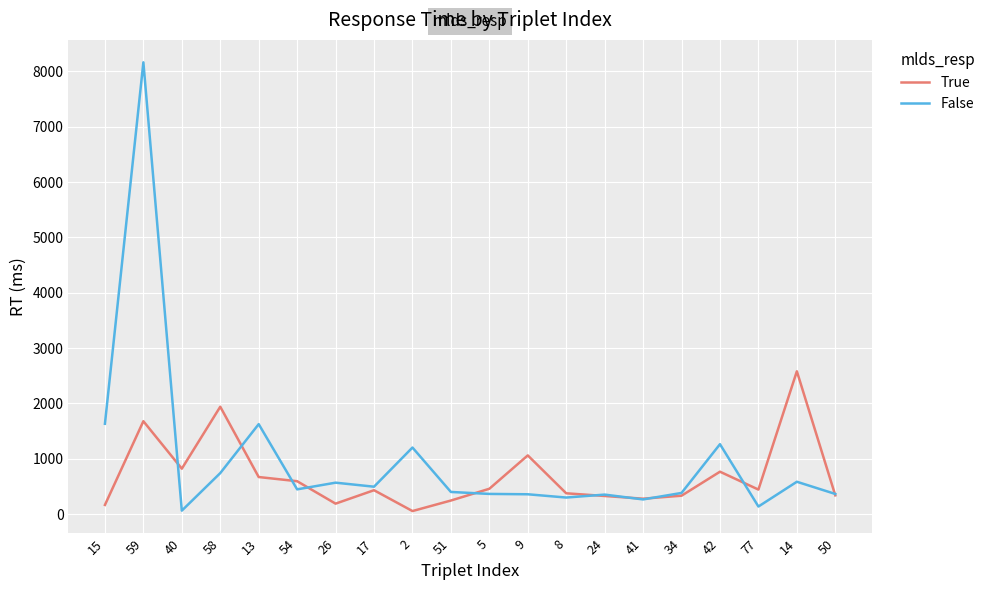

Where is the first local maximum for False?

59